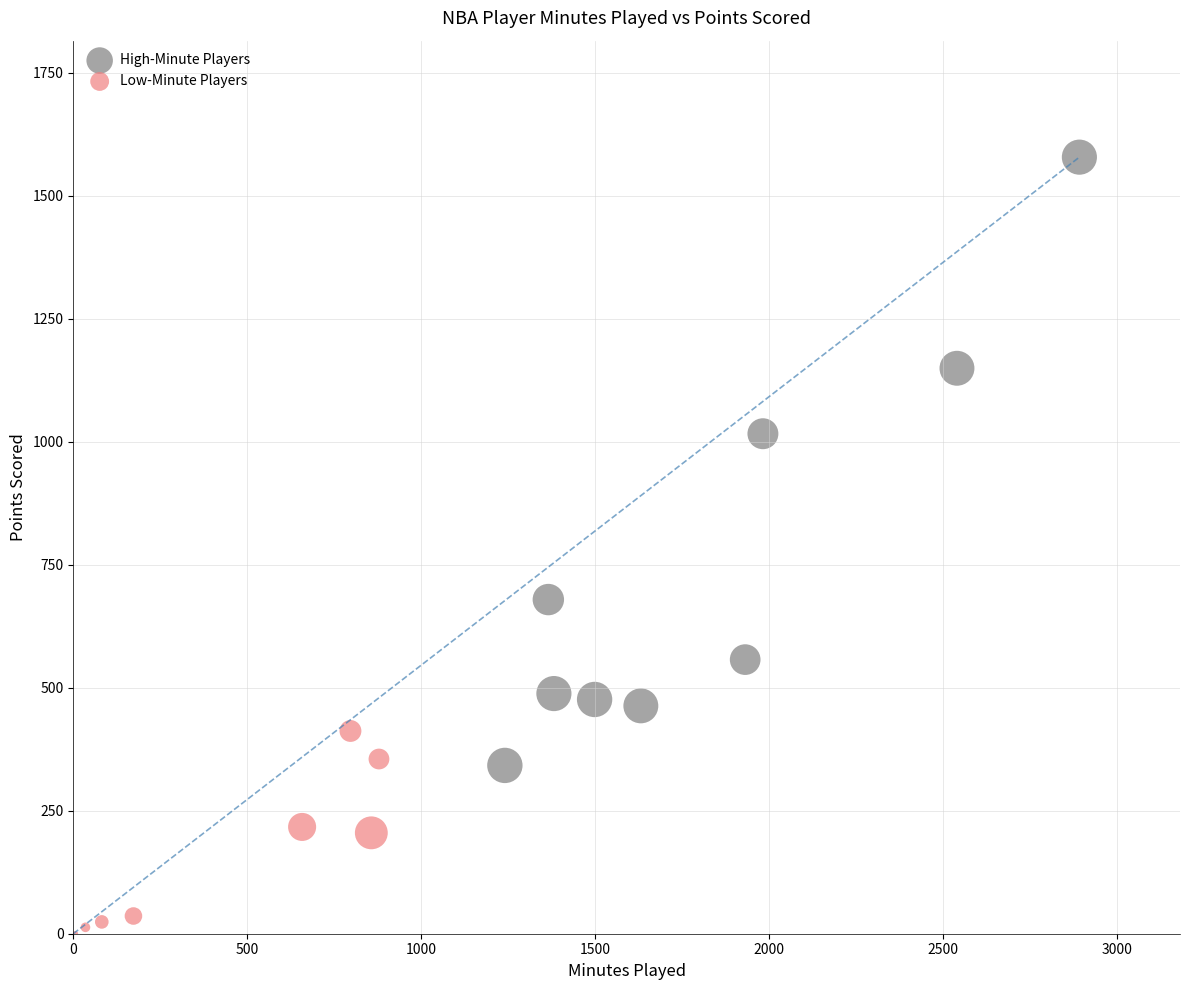

Which series contains the lowest Y value?

Low-Minute Players